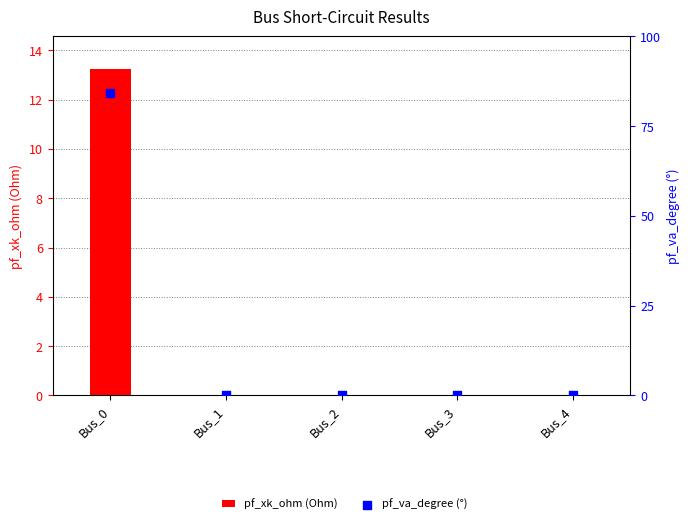

Which series has the largest total across all categories?

pf_va_degree (°)